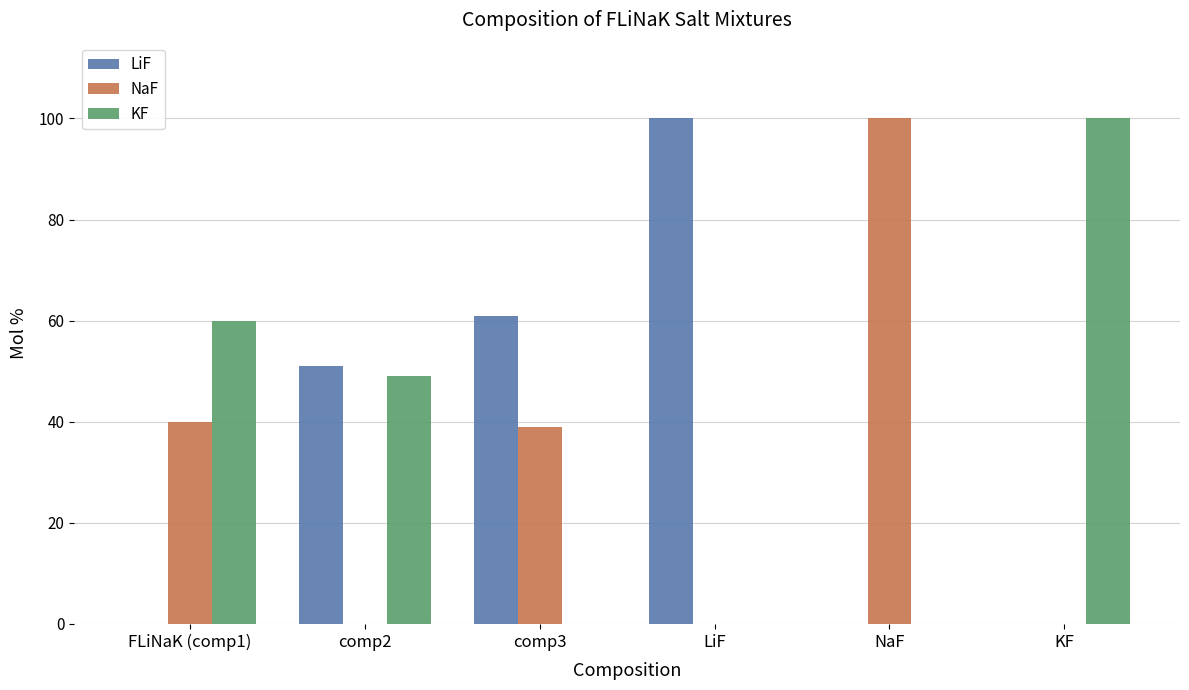

Does the chart contain stacked bars?

No